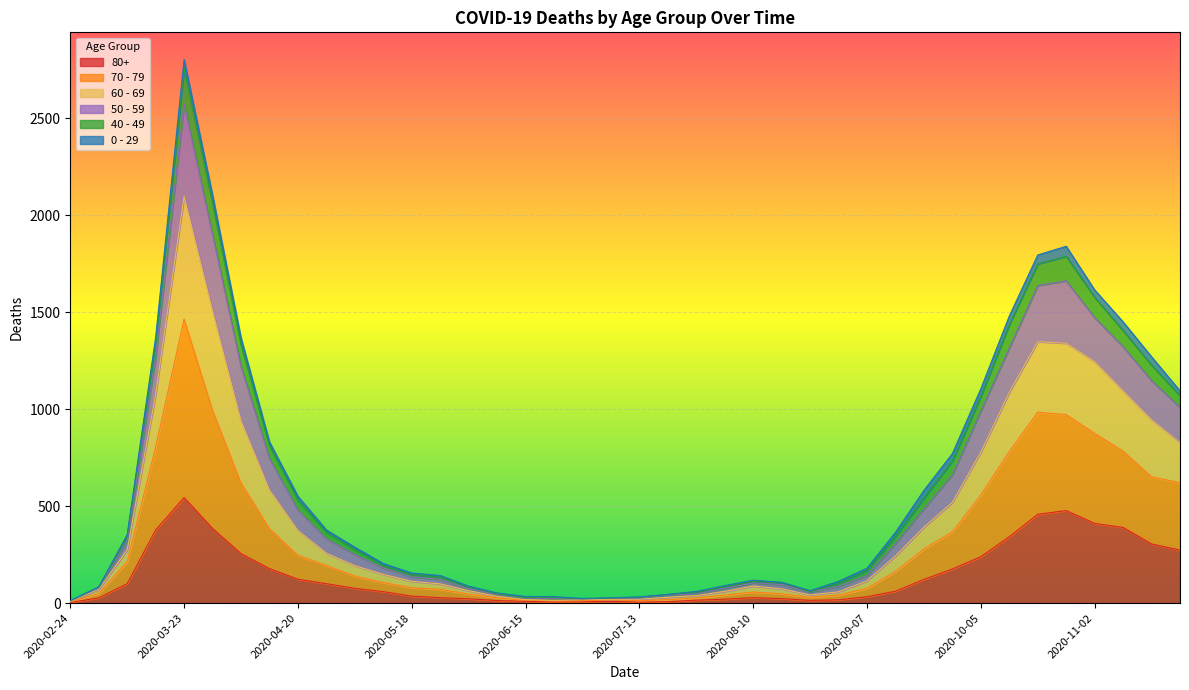

In 60 - 69, how many points are lower than both neighbors (excluding endpoints)?

2